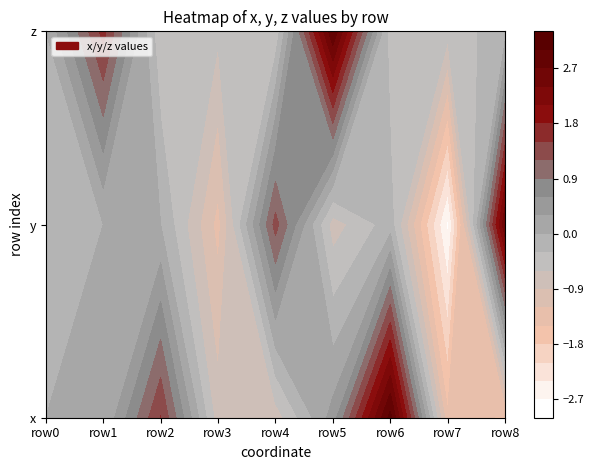

Is it true that 0 equals -1.4 at 7?

True